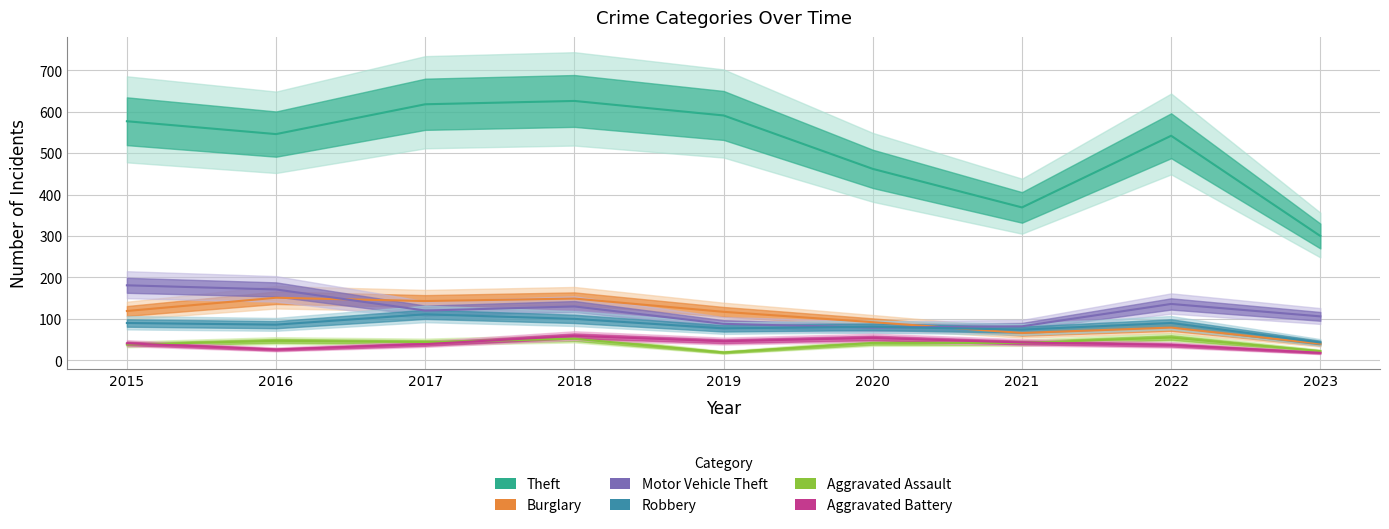

Where is the first local minimum for Robbery?

2016